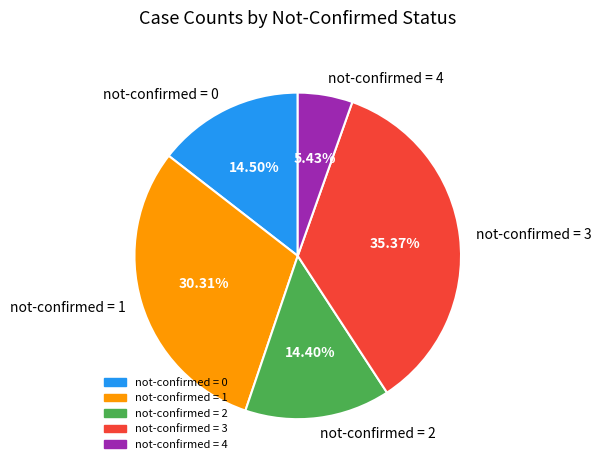

How many slices are in this pie chart?

5